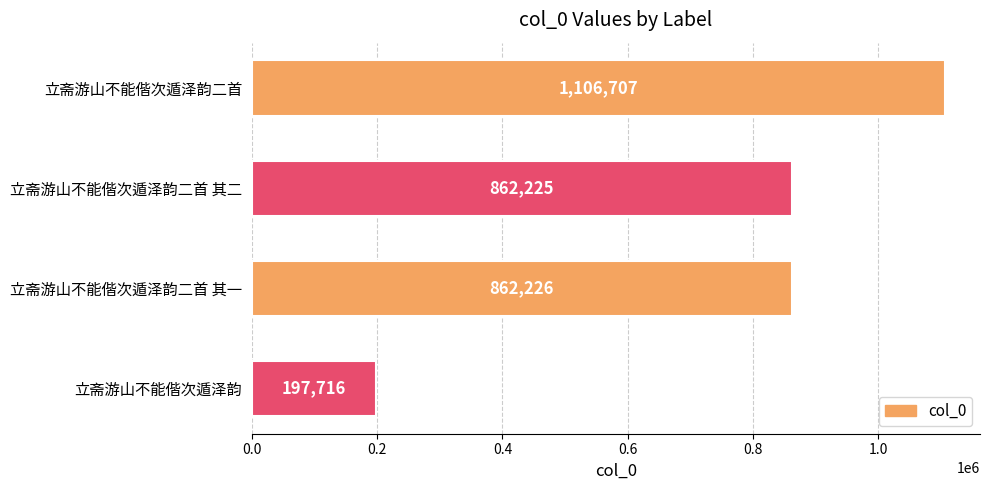

Reading bottom to top, list all the values displayed in this chart.

197716	862226	862225	1106707